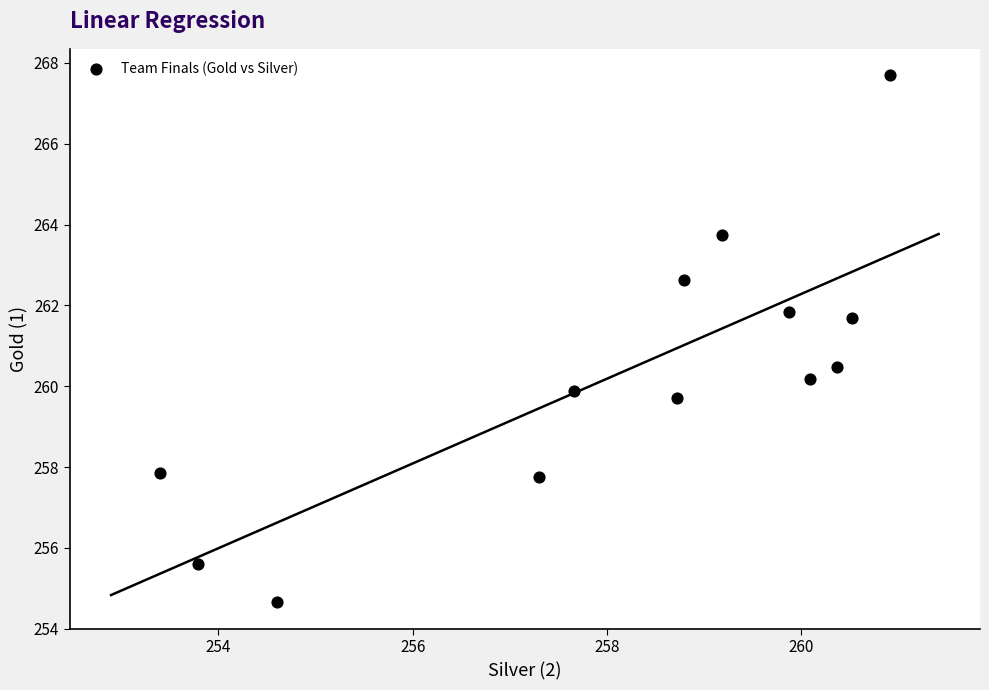

What Y value in the scatter plot is closest to 261?

260.5